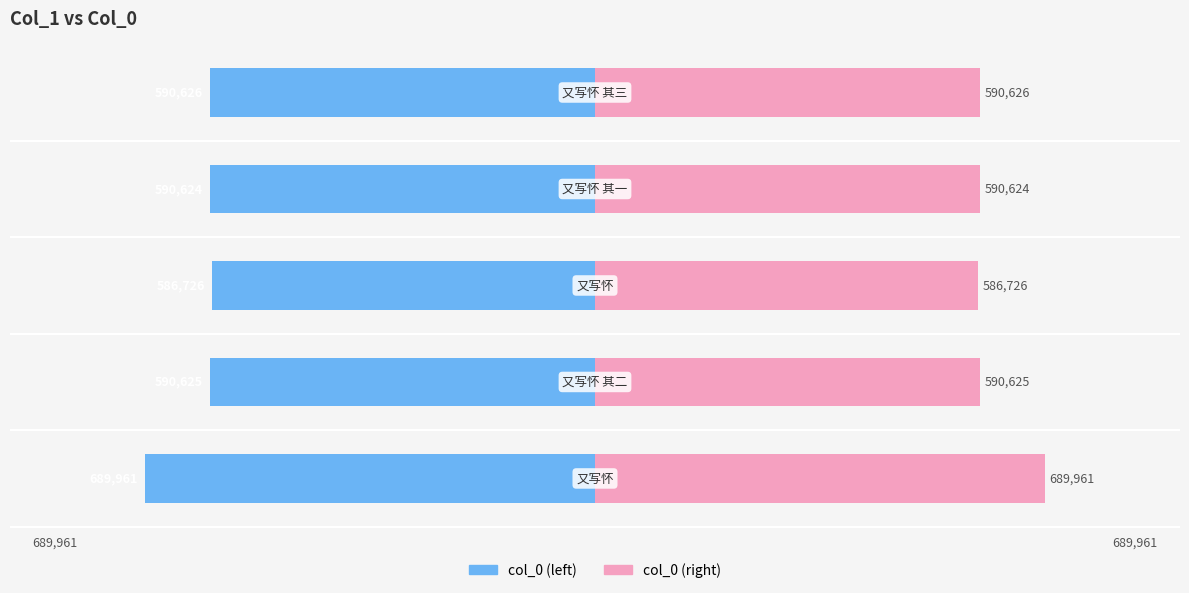

Between −1000000 and −200000, which series saw the biggest shift?

col_0 (left)